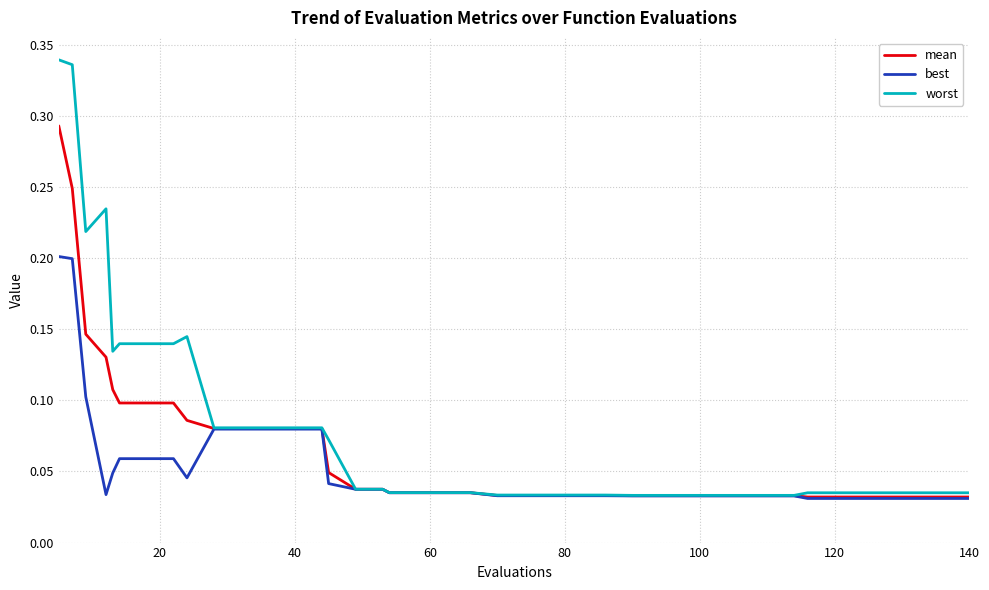

Which series has the largest total across all categories?

worst